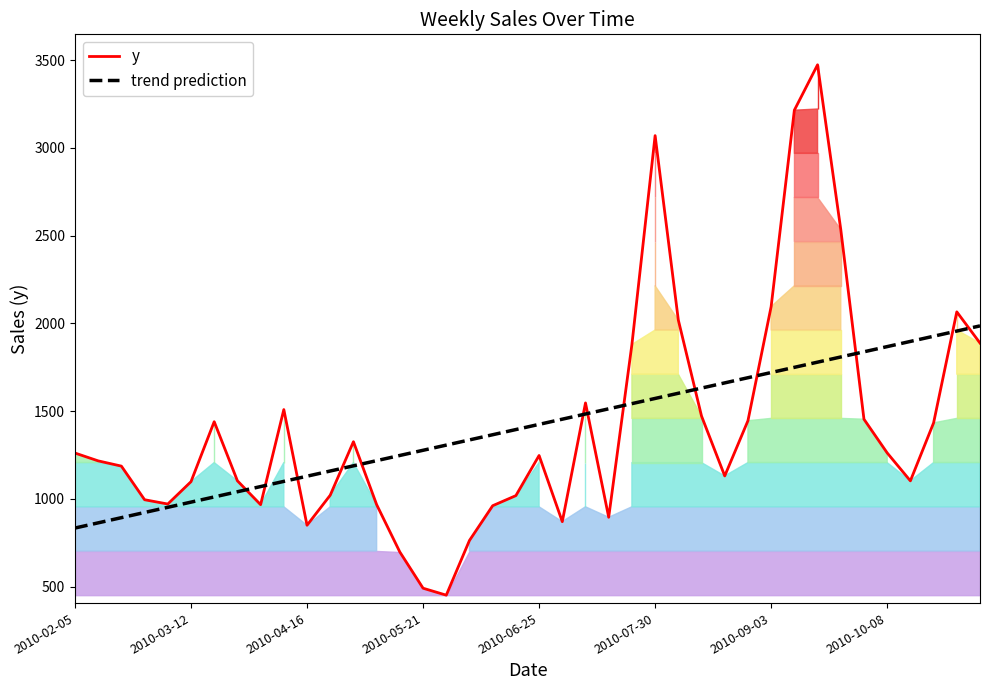

True or false: trend prediction has more than 0 interior local peaks.

False